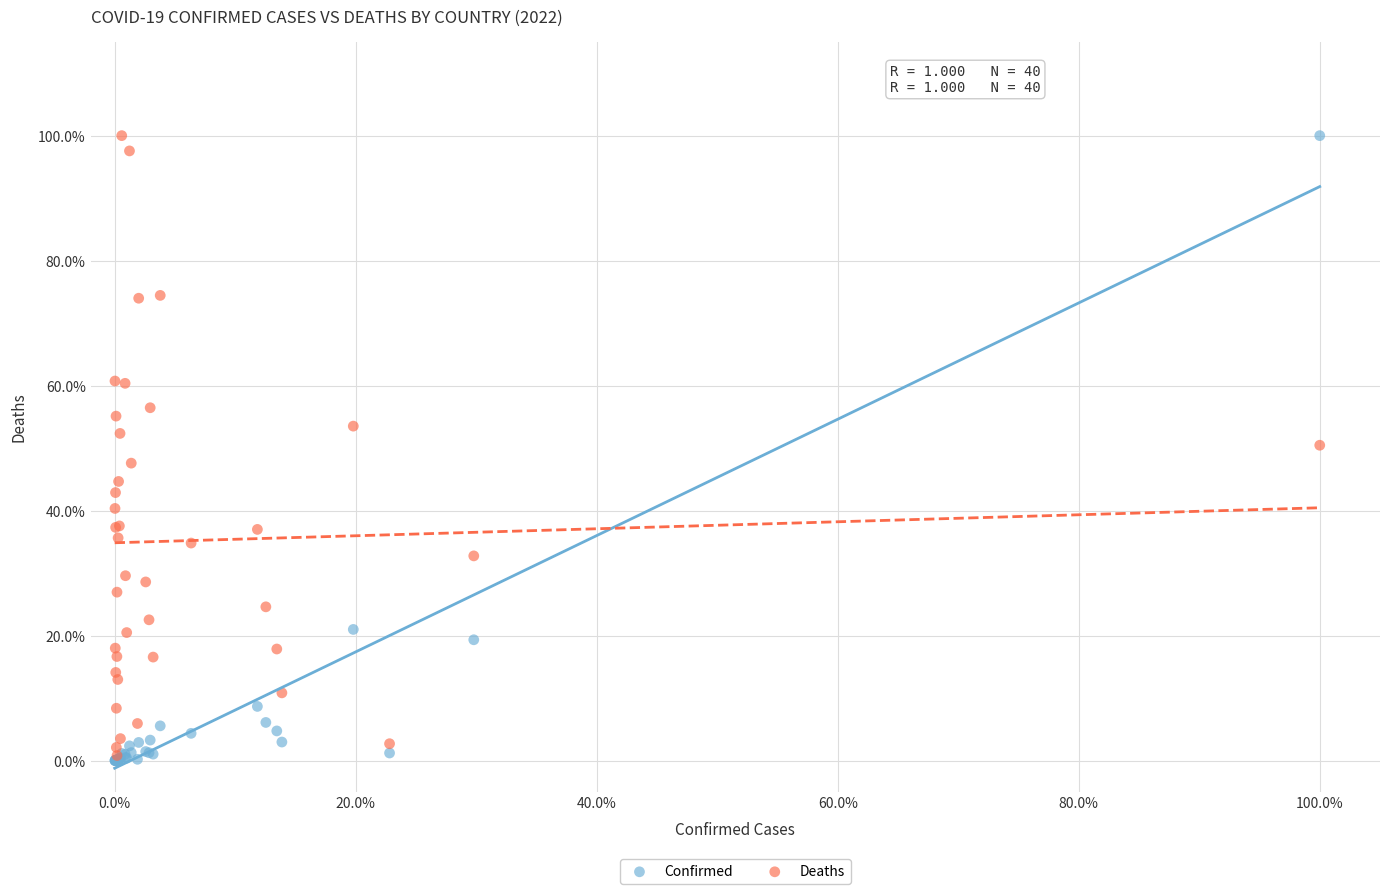

What are all the series names shown in the legend?

Confirmed, Deaths